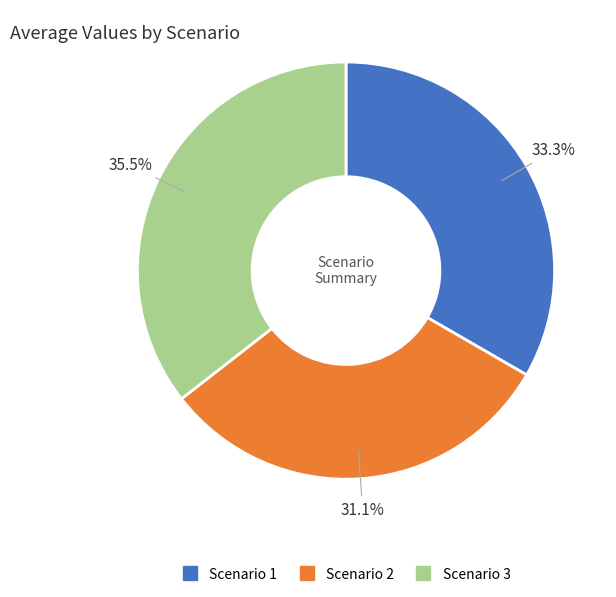

How many slices are in this pie chart?

3